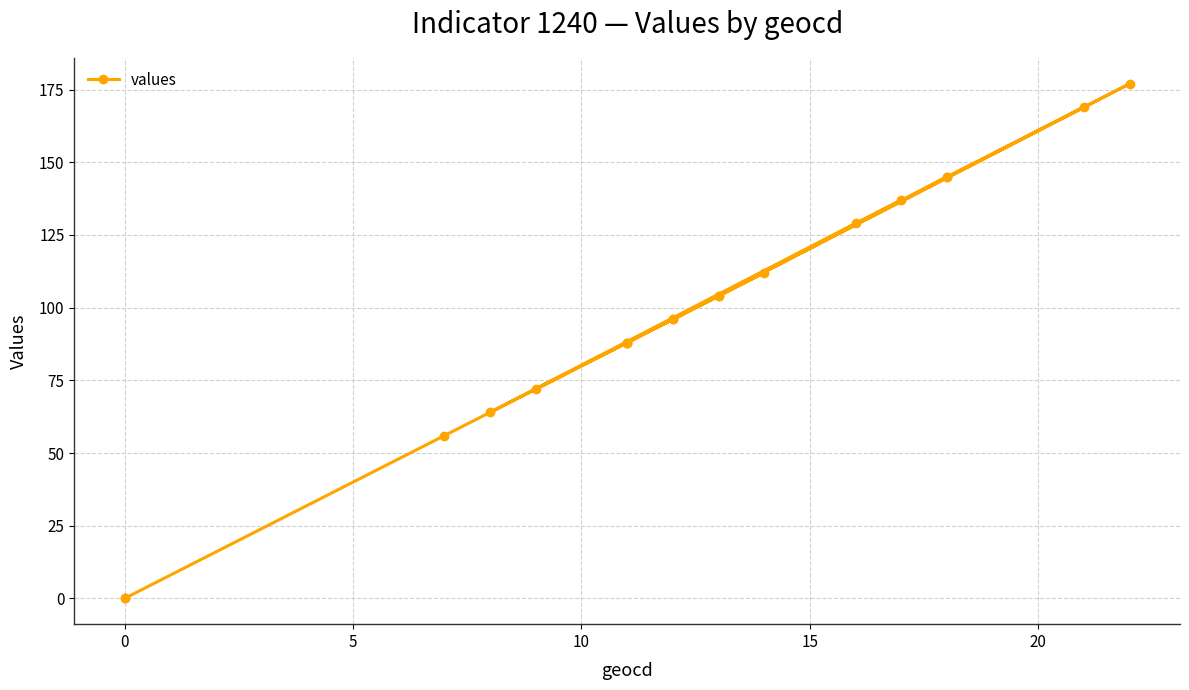

Reading right to left, what are all the values shown in this chart?

145	104	88	169	88	177	145	96	64	129	137	88	112	72	104	96	56	0	0